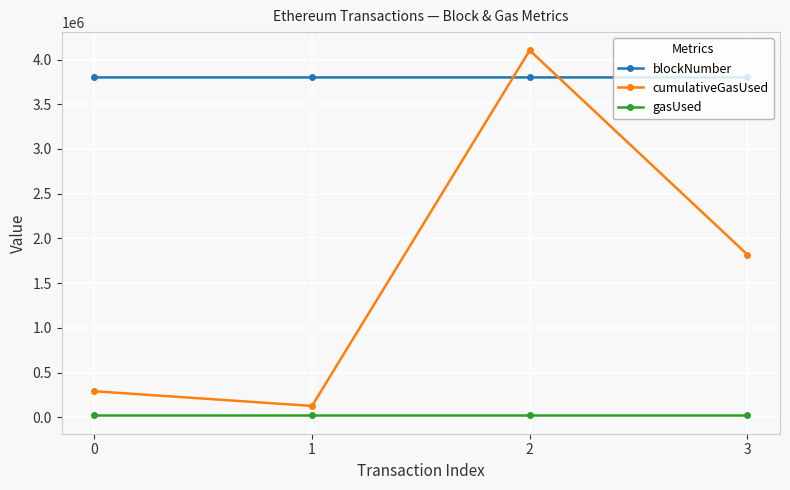

At which category is the sum across all series the highest?

2